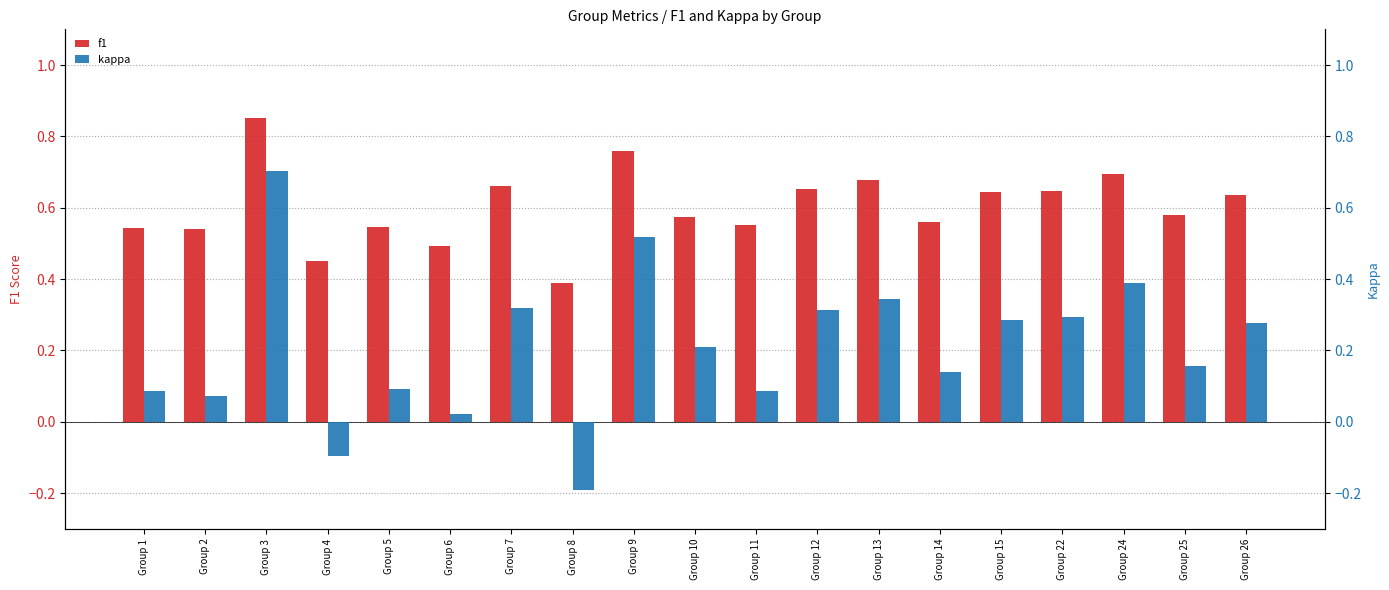

Count the number of data series in this chart.

2